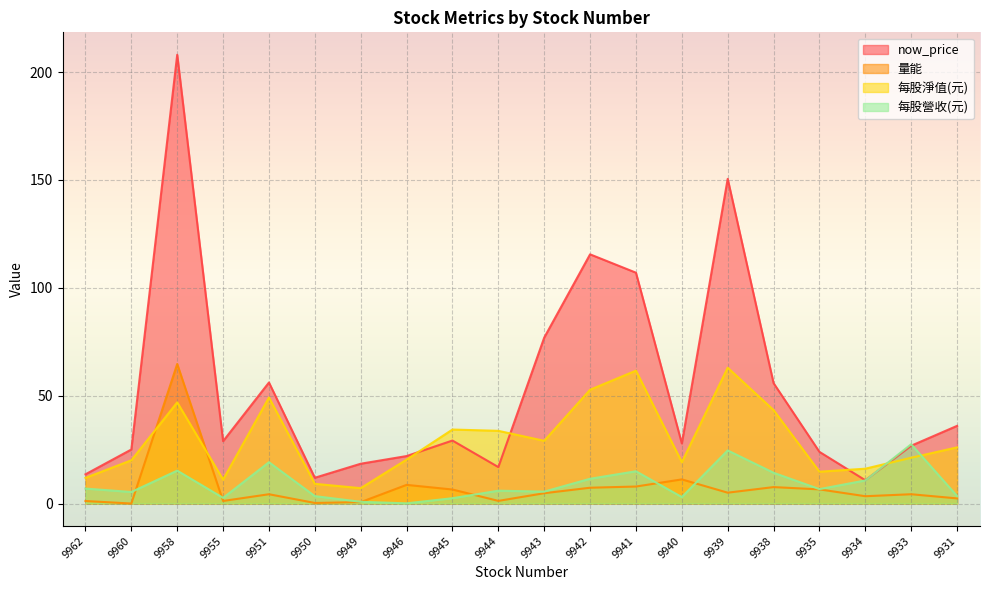

What is the sum of the now_price values at 9941 and 9934?

117.8